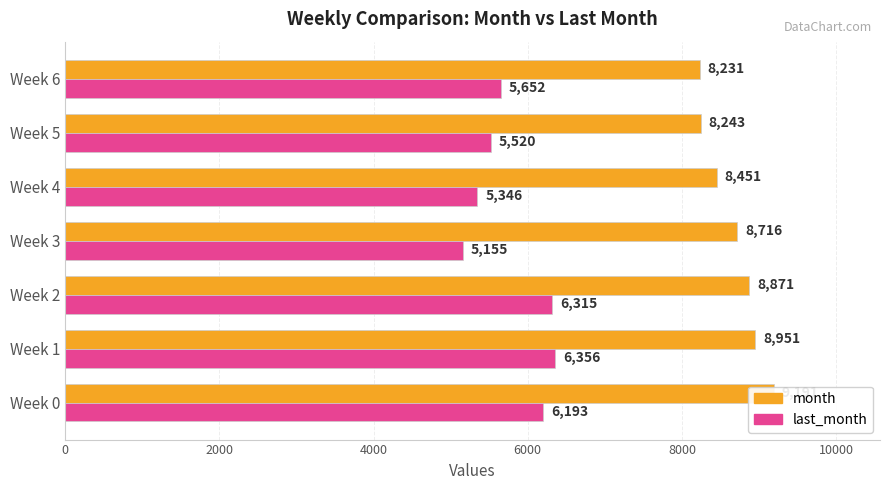

How many data points in last_month are less than 5652?

3